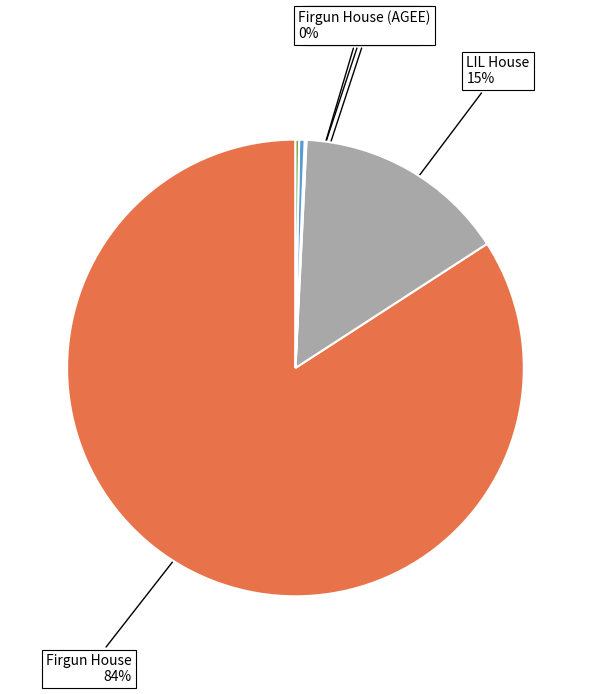

To the nearest percent, what is the average slice percentage?

20%